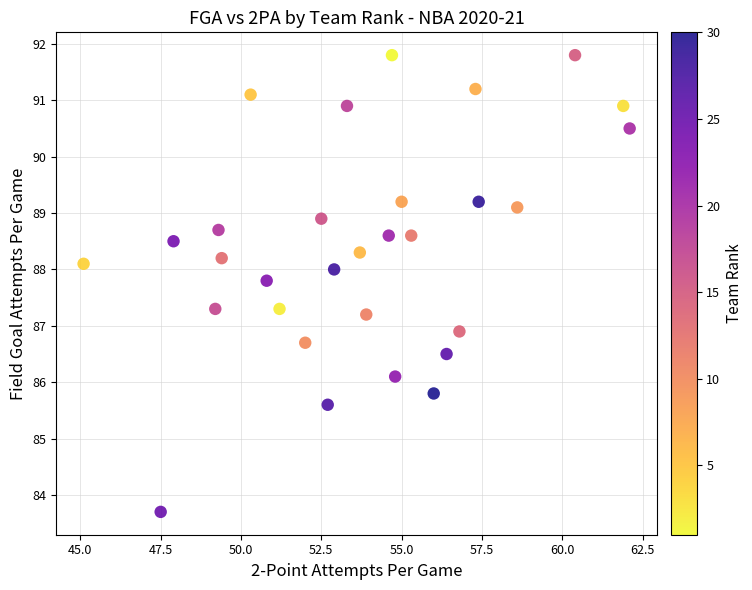

What Y value in the scatter plot is closest to 87?

86.9